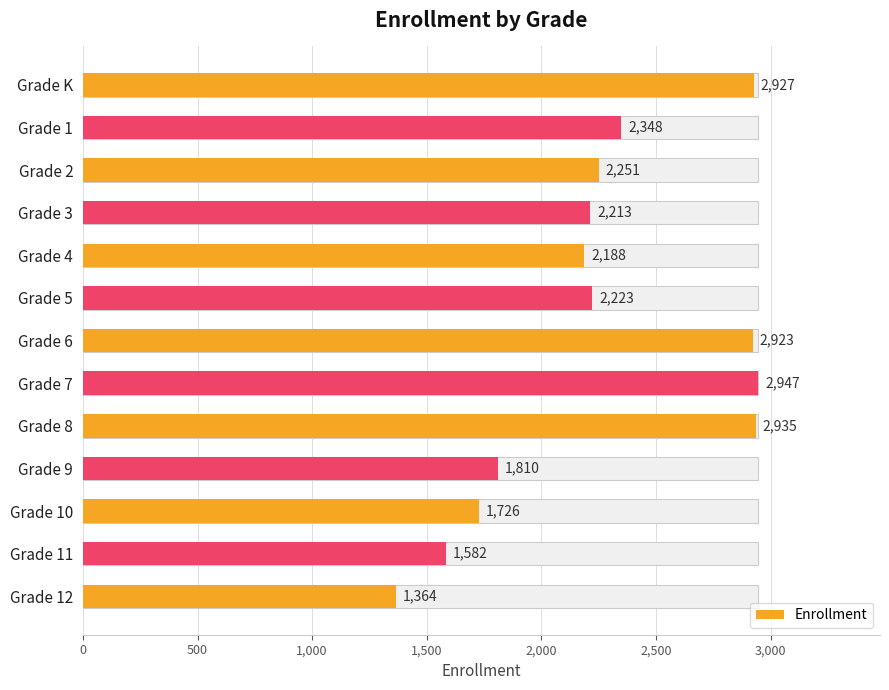

What position from the right is Grade 10?

3